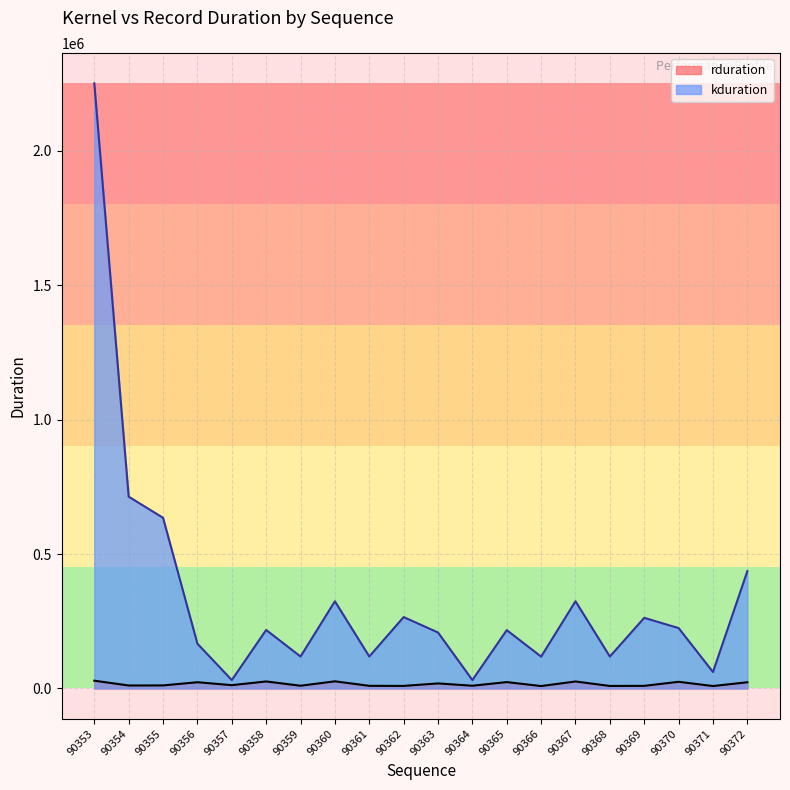

How many values in the rduration series are below 12320?

10